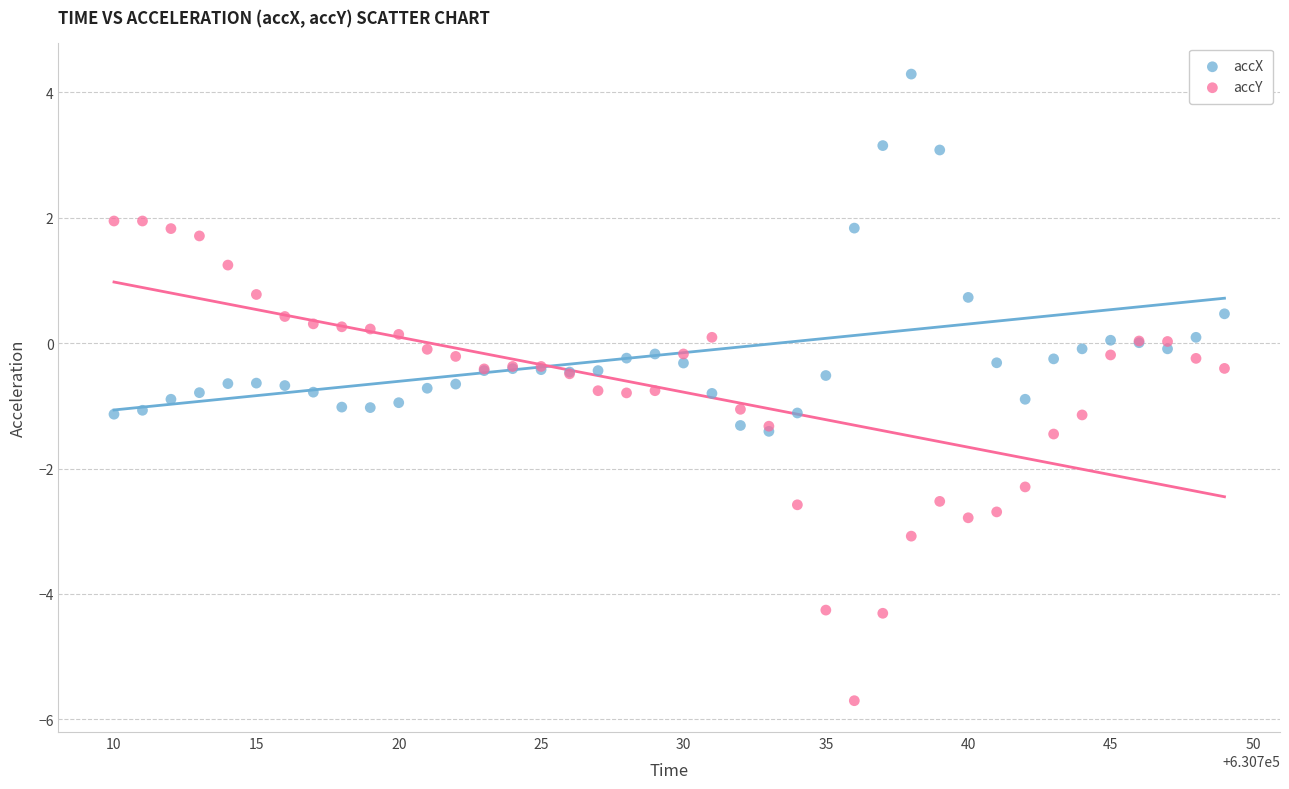

What are all the series names shown in the legend?

accX, accY